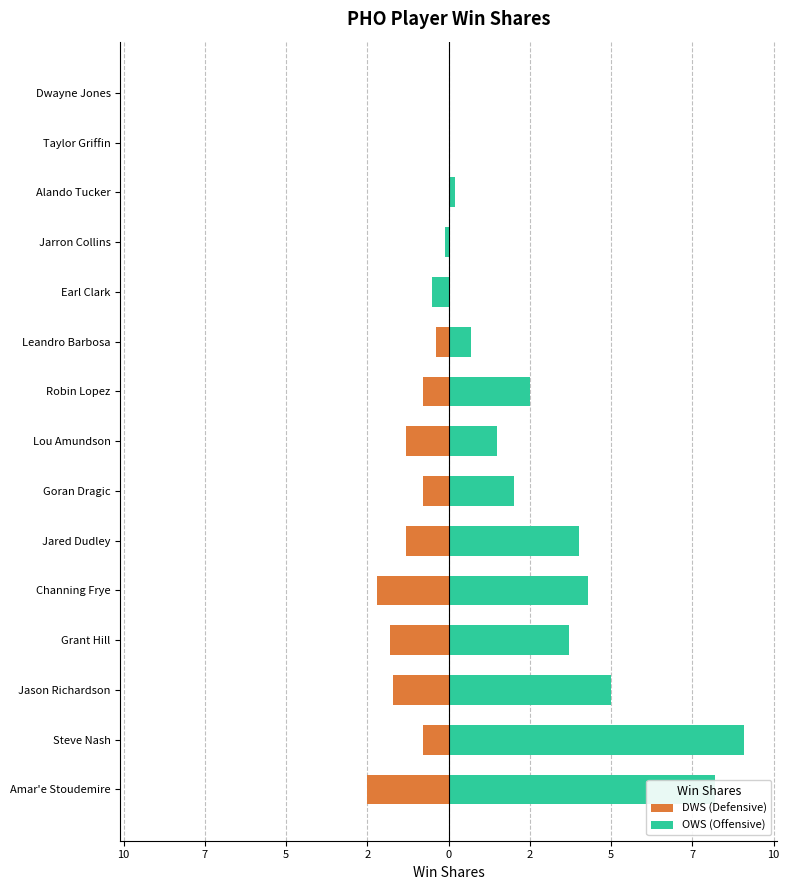

The value of OWS (Offensive) at 12 is 0.2. True or false?

True